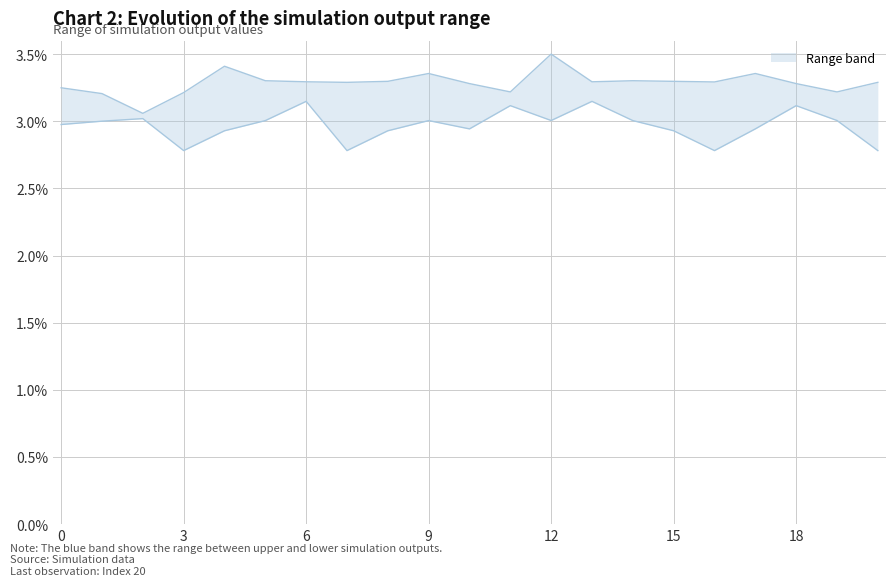

Is the value of upper at 1 greater than the value of lower at 17?

Yes